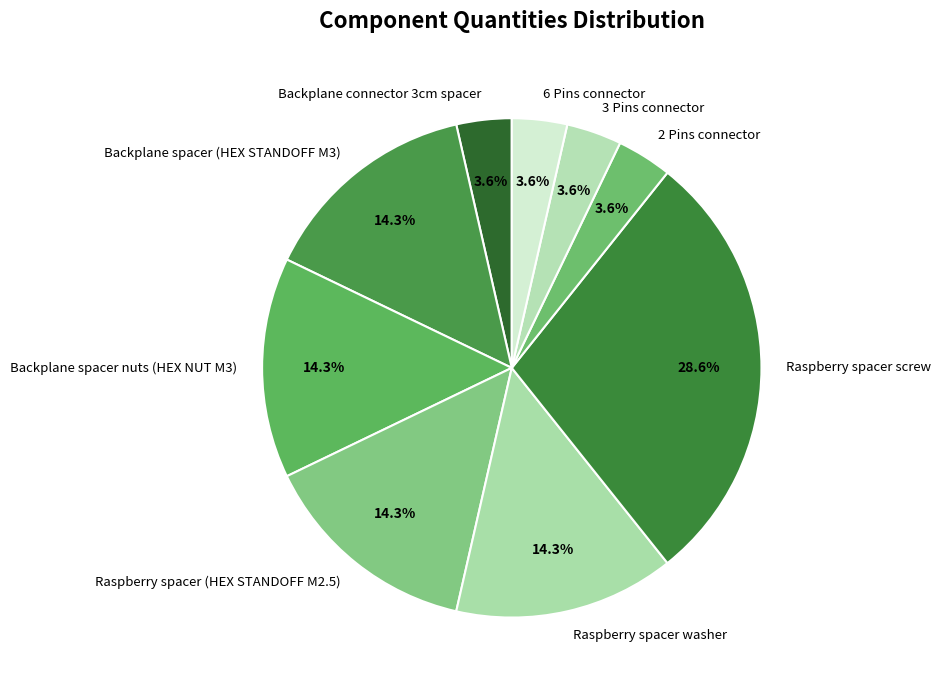

Is 3 Pins connector the majority of the pie?

No